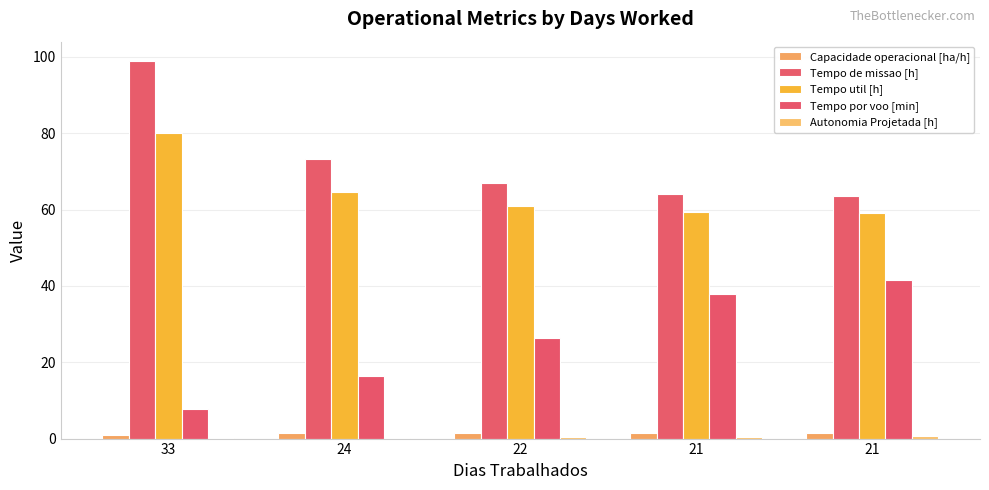

What is the average value of the Autonomia Projetada [h] series?

0.4